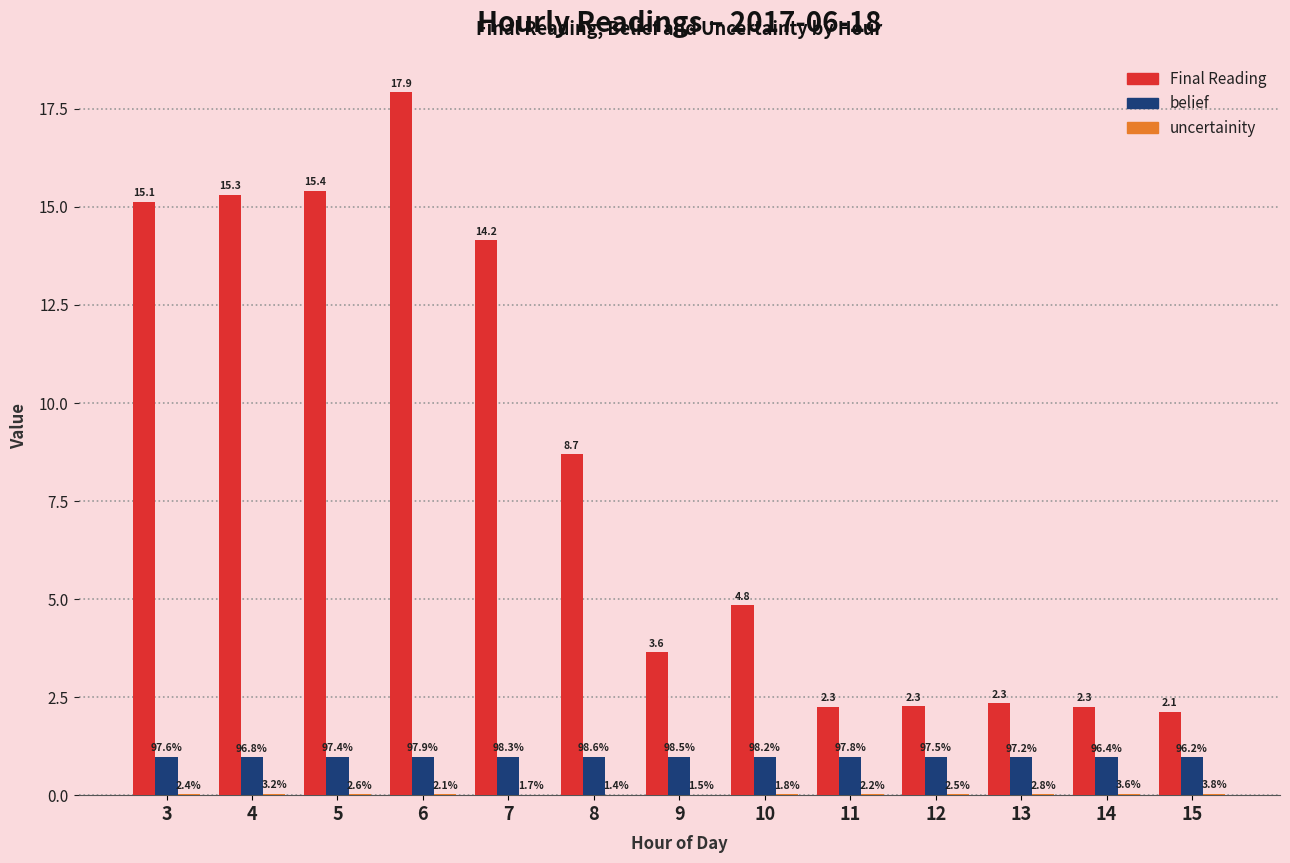

The uncertainity series shows 0.1 at 4. True or false?

False